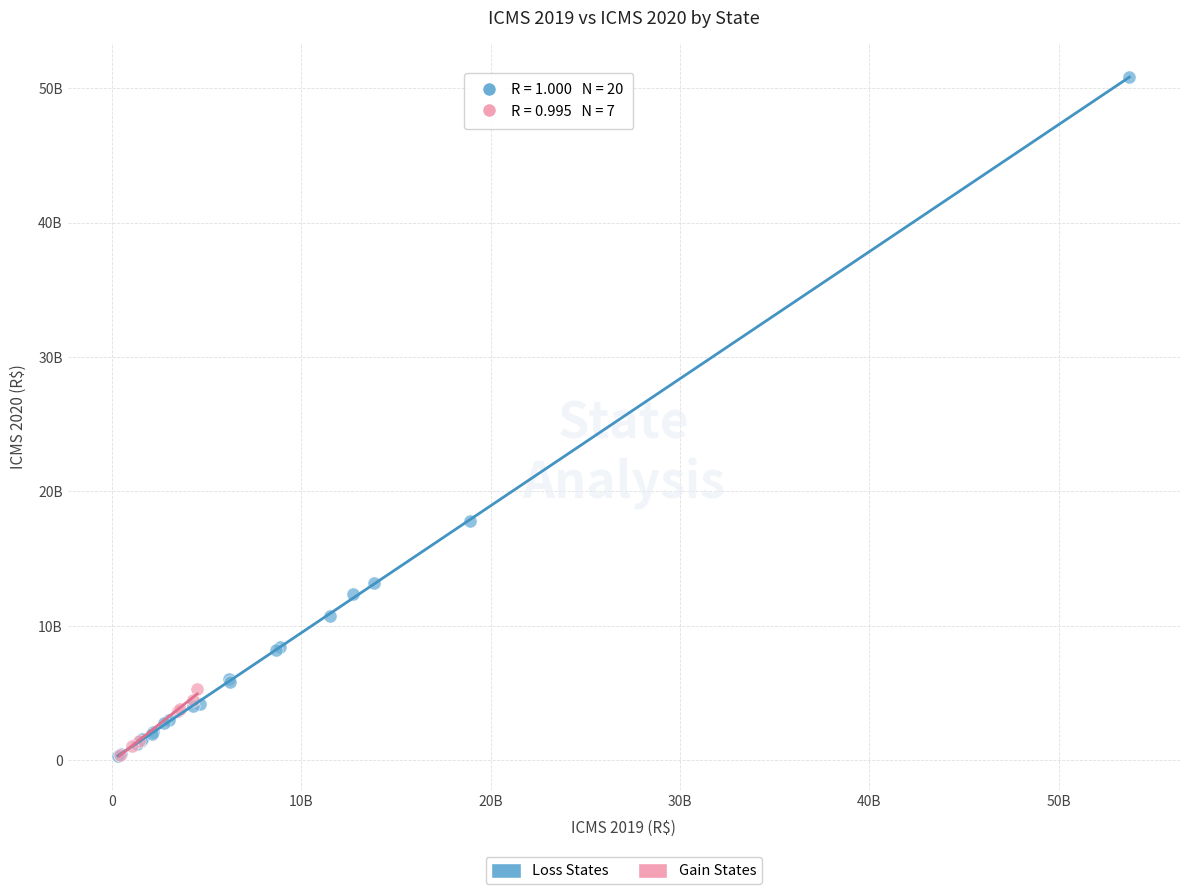

Which series contains the highest Y value?

Loss States